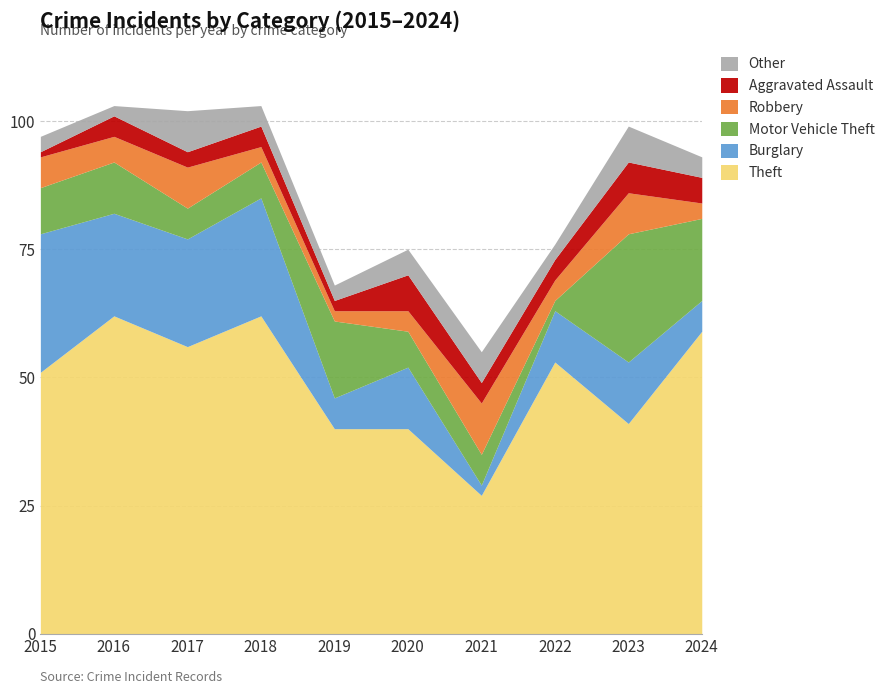

True or false: Robbery and Theft cross at least once.

False